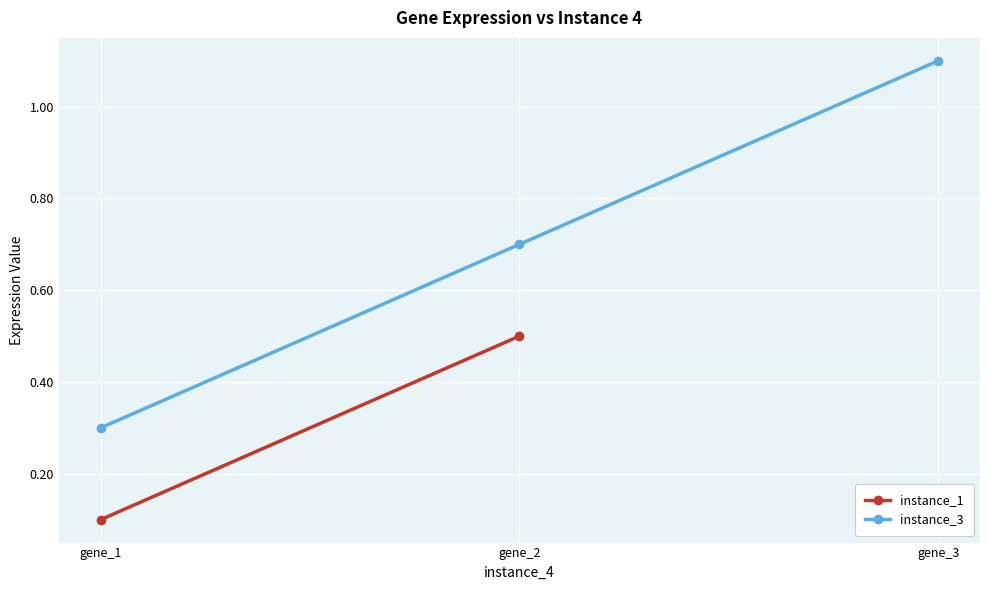

True or false: instance_1 has a value of 0.5 at gene_2.

True